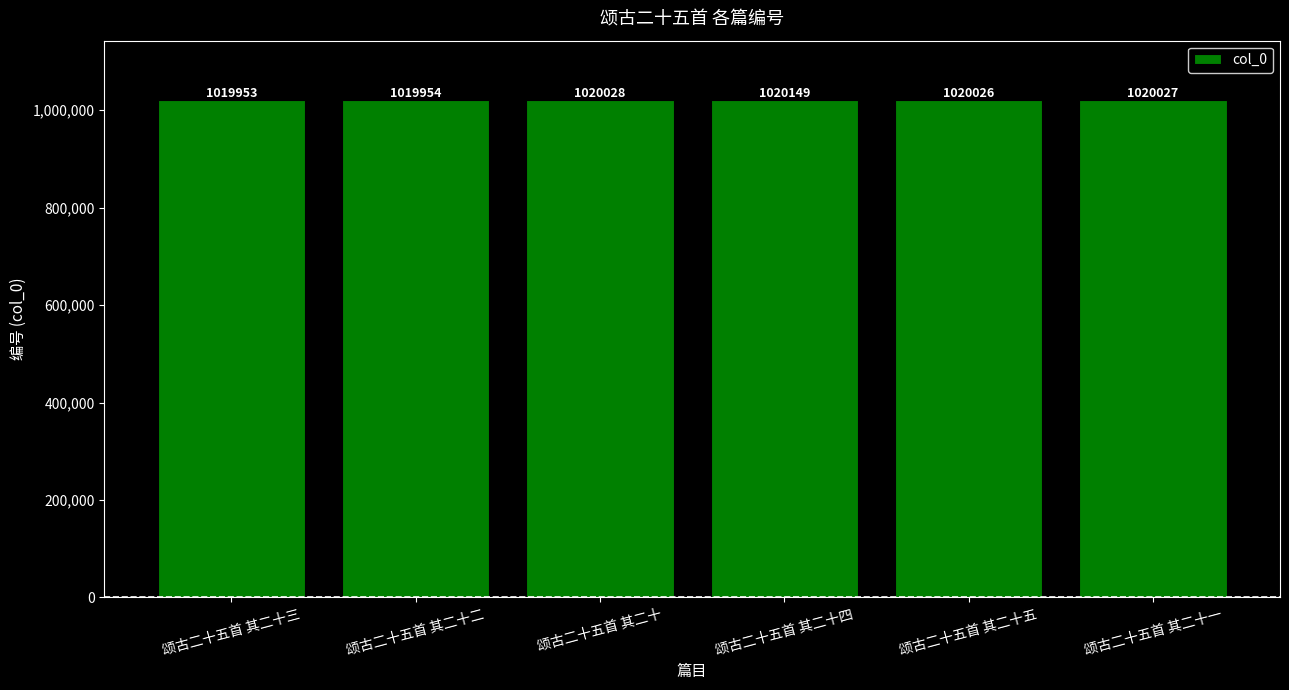

Is it true that the value at 颂古二十五首 其二十 is 1020028?

True